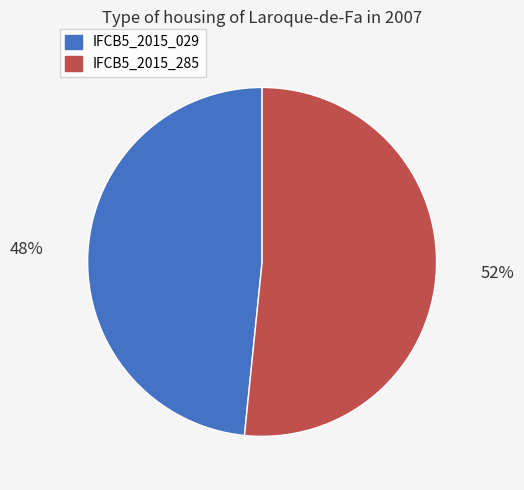

The IFCB5_2015_029 slice represents 38% of the pie. True or false?

False